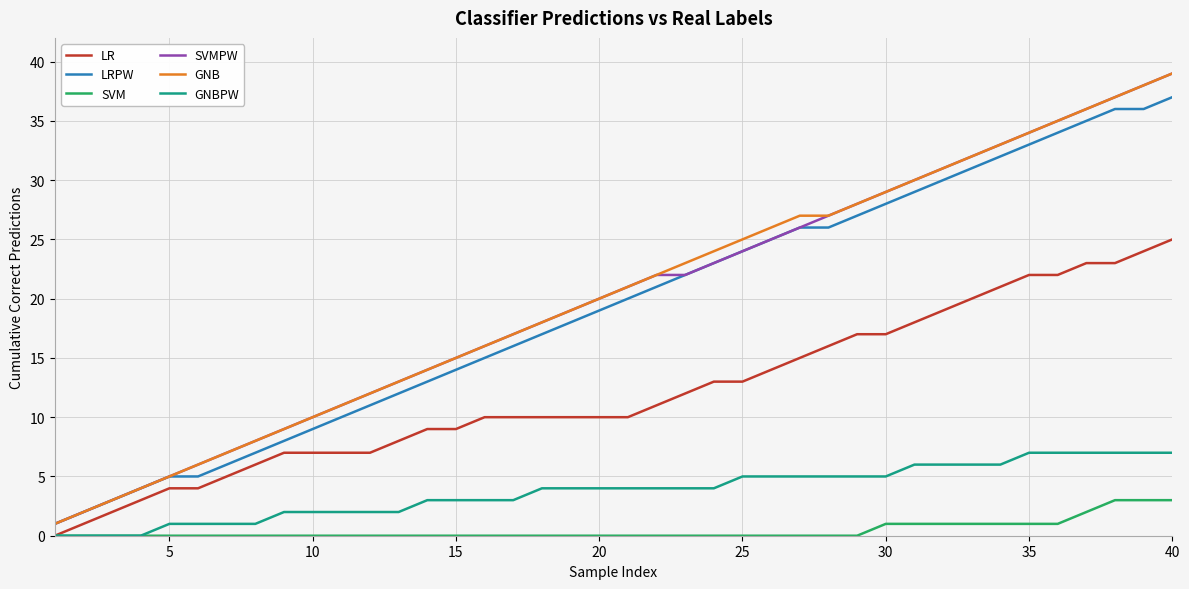

Reading right to left, extract all data points from this chart.

LR: 25	24	23	23	22	22	21	20	19	18	17	17	16	15	14	13	13	12	11	10	10	10	10	10	10	9	9	8	7	7	7	7	6	5	4	4	3	2	1	0
LRPW: 37	36	36	35	34	33	32	31	30	29	28	27	26	26	25	24	23	22	21	20	19	18	17	16	15	14	13	12	11	10	9	8	7	6	5	5	4	3	2	1
SVM: 3	3	3	2	1	1	1	1	1	1	1	0	0	0	0	0	0	0	0	0	0	0	0	0	0	0	0	0	0	0	0	0	0	0	0	0	0	0	0	0
SVMPW: 39	38	37	36	35	34	33	32	31	30	29	28	27	26	25	24	23	22	22	21	20	19	18	17	16	15	14	13	12	11	10	9	8	7	6	5	4	3	2	1
GNB: 39	38	37	36	35	34	33	32	31	30	29	28	27	27	26	25	24	23	22	21	20	19	18	17	16	15	14	13	12	11	10	9	8	7	6	5	4	3	2	1
GNBPW: 7	7	7	7	7	7	6	6	6	6	5	5	5	5	5	5	4	4	4	4	4	4	4	3	3	3	3	2	2	2	2	2	1	1	1	1	0	0	0	0